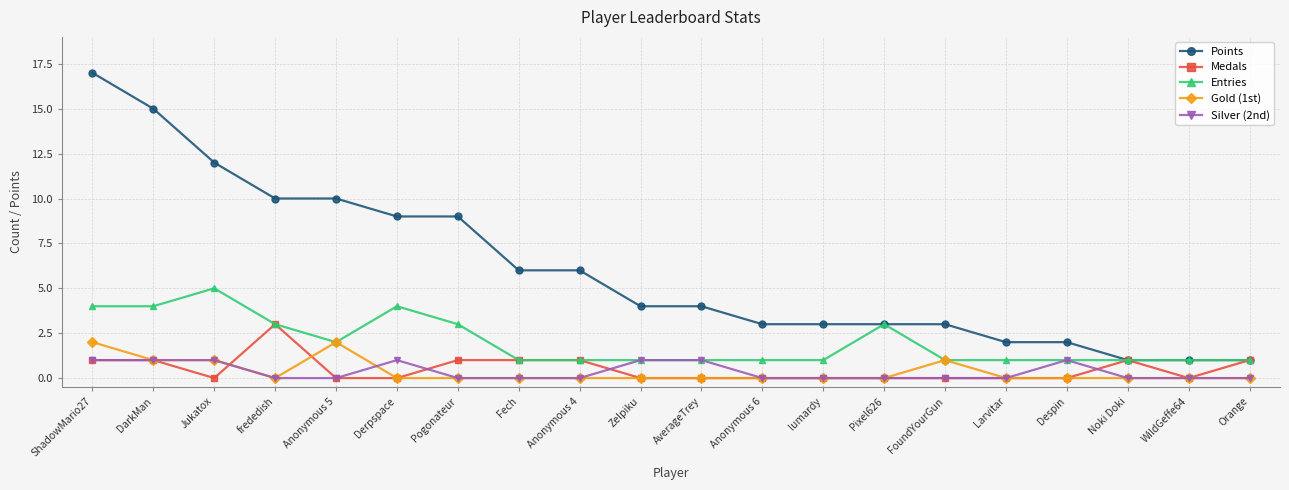

Does the chart have visible grid lines?

Yes